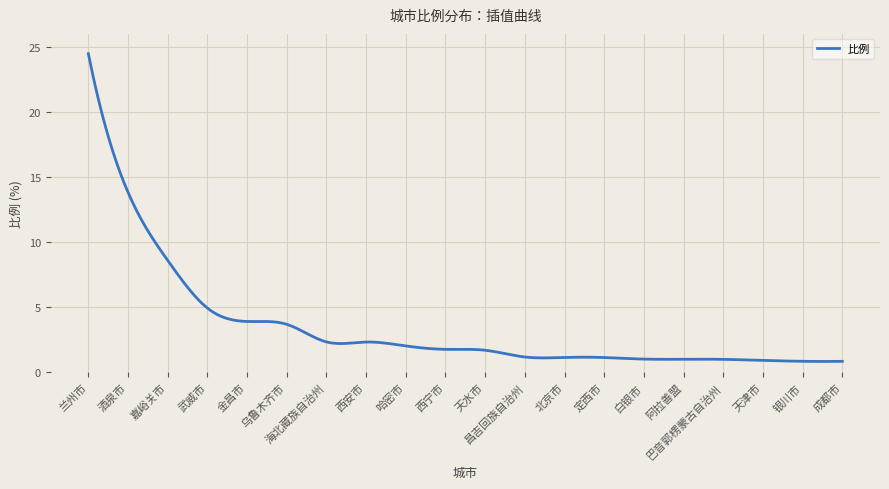

What is the difference between the second highest and second lowest values?

22.7